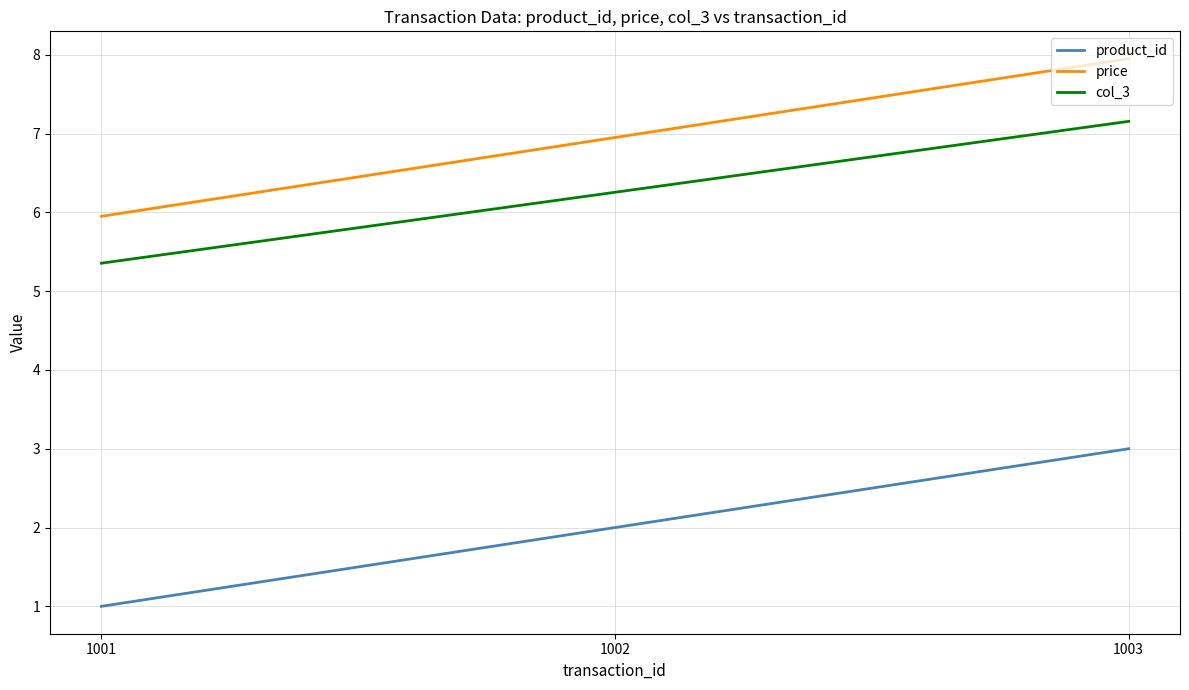

What is the difference between the maximum and minimum values in the product_id series?

2.0